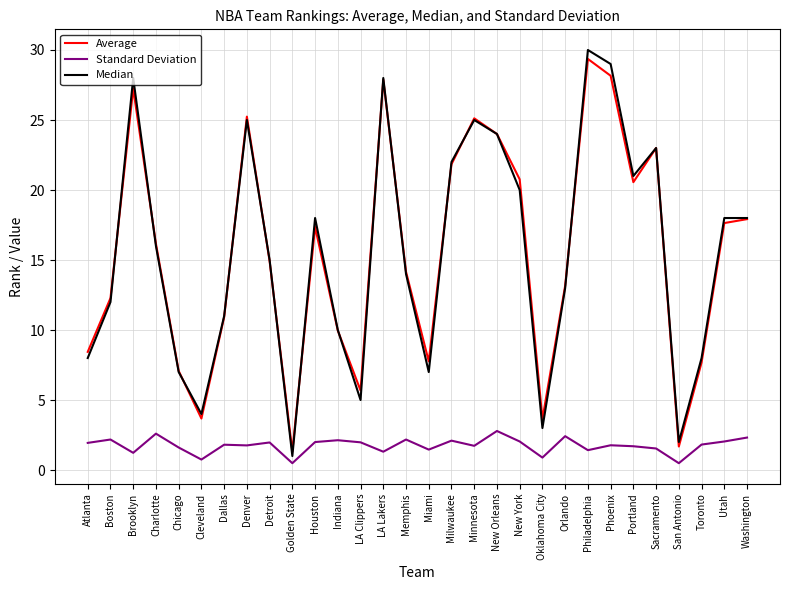

What is the difference between the maximum and minimum values in the Average series?

28.0